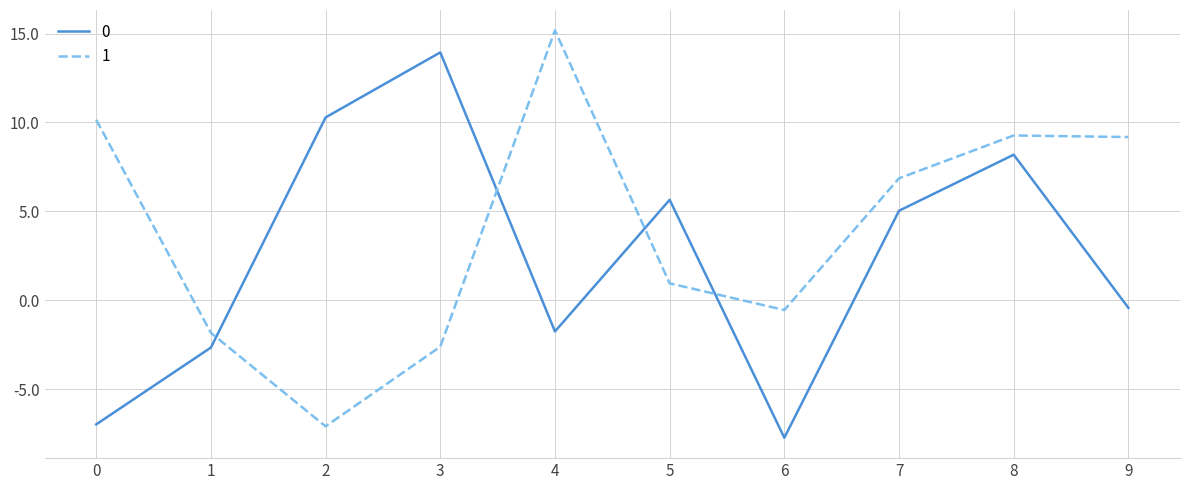

What is the sum of the 1 values at 1 and 0?

8.3